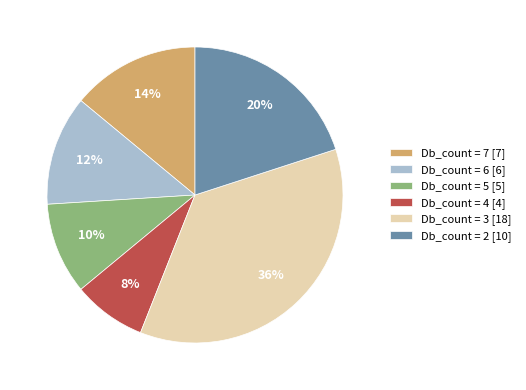

Do Db_count = 6 [6] and Db_count = 2 [10] together represent more than half of the pie?

No